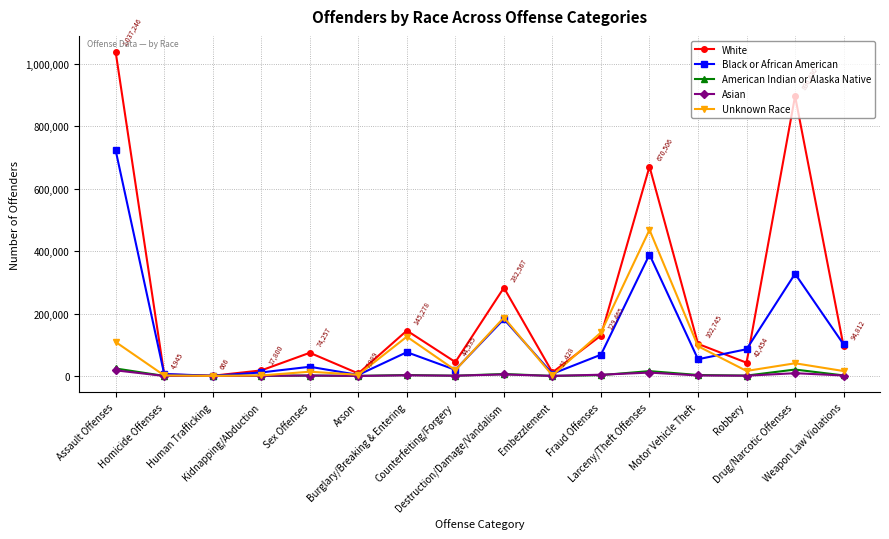

Which series has the largest range (max minus min)?

White